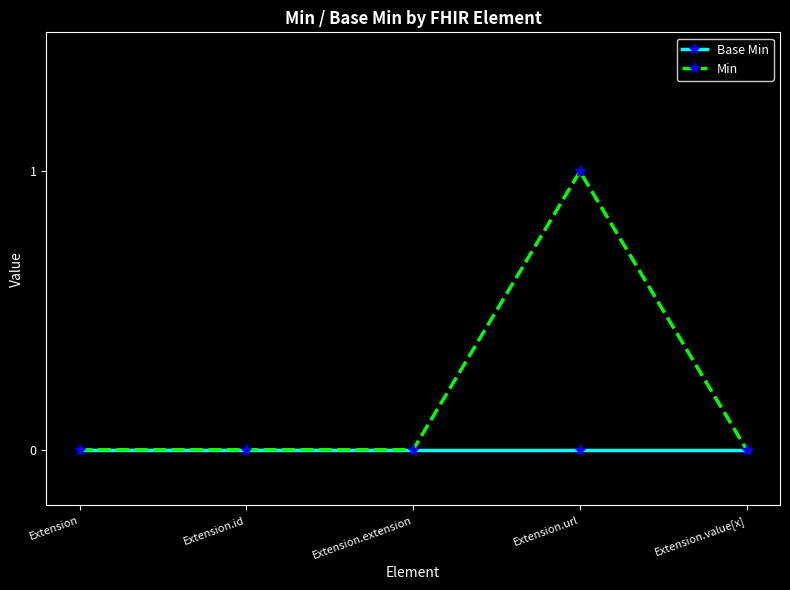

True or false: Min has a value of 1 at Extension.value[x].

False